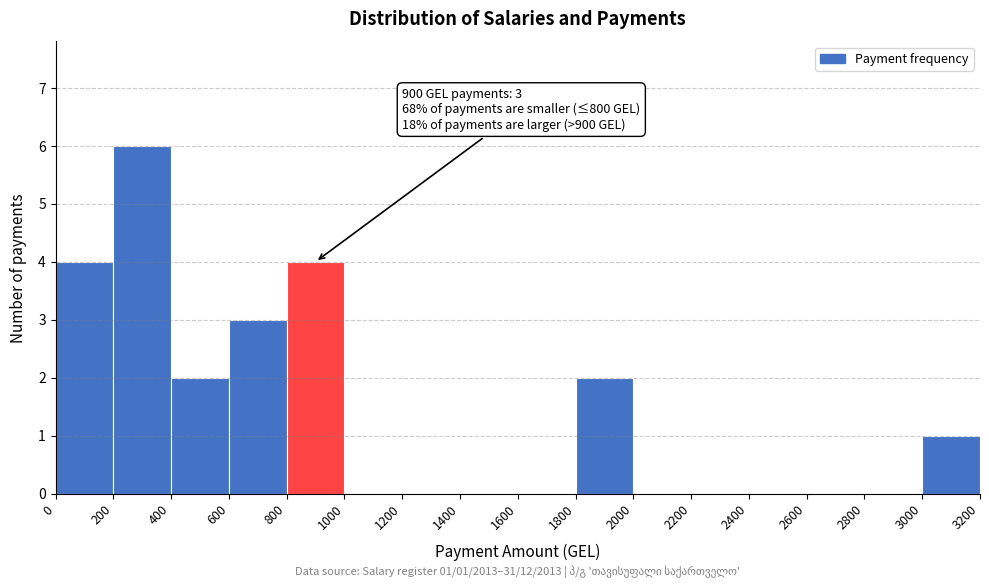

Which range on the x-axis has the tallest bar?

200 to 400